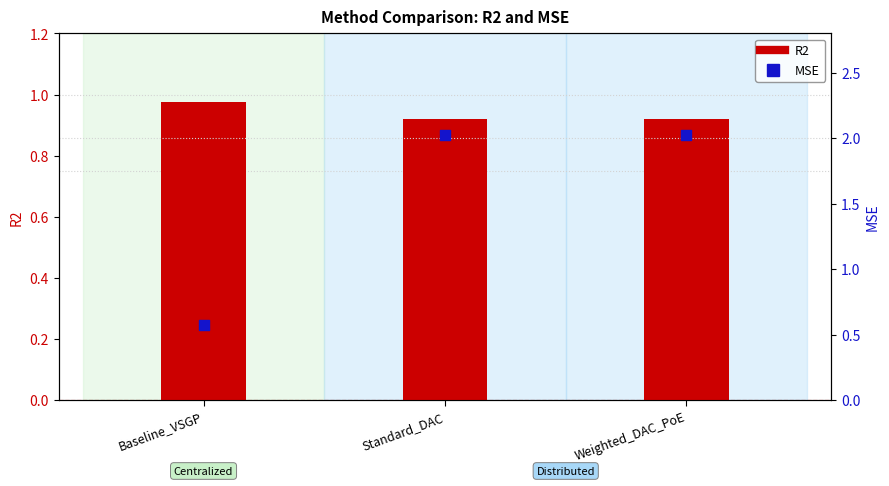

At how many categories does at least one series exceed 1?

2